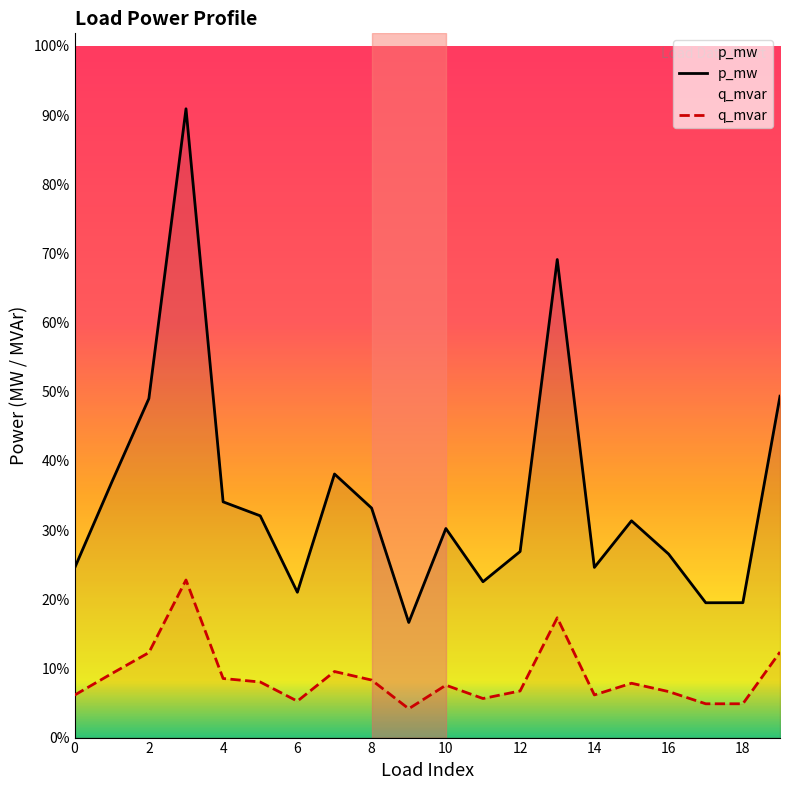

Where is the first local maximum for p_mw?

3